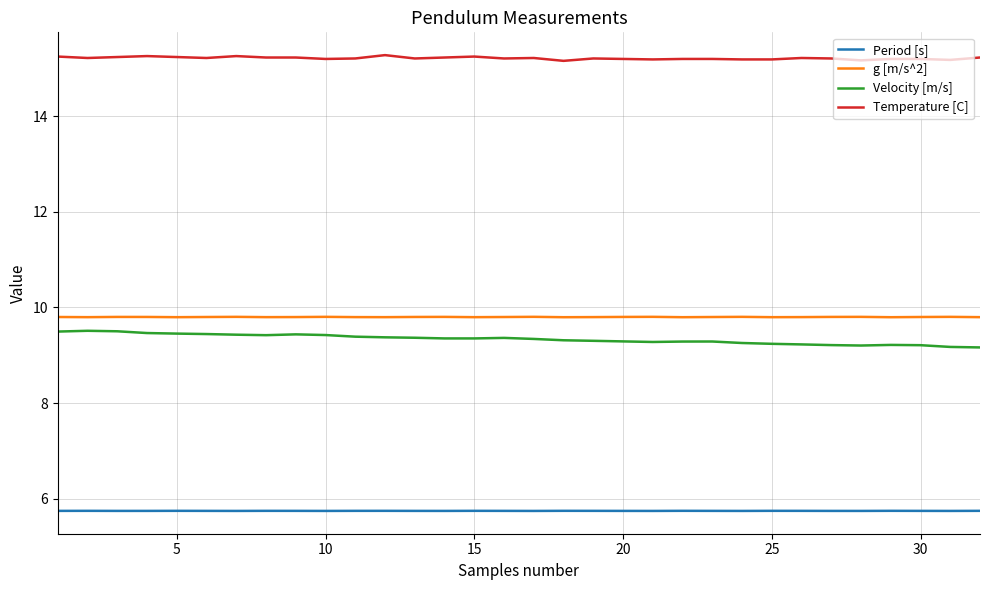

What is the greatest value displayed?

15.3